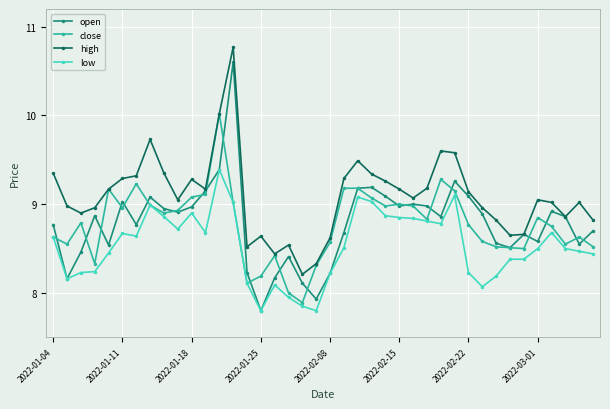

How many categories are shown in the chart?

40